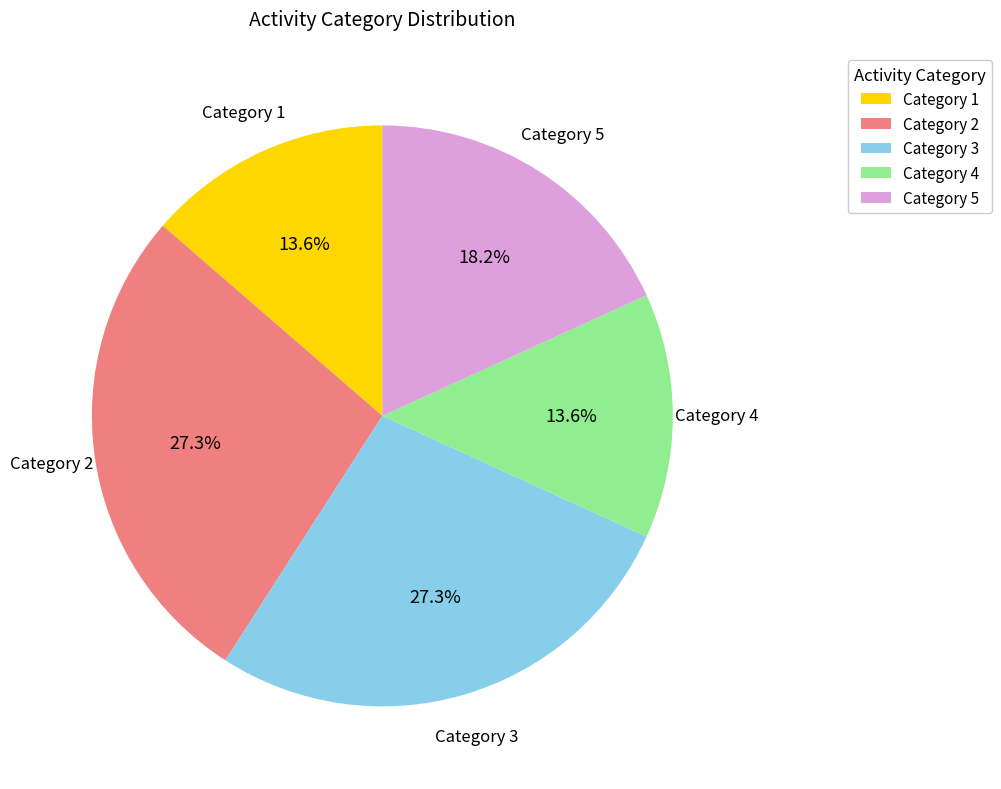

Does any single category account for the majority?

No